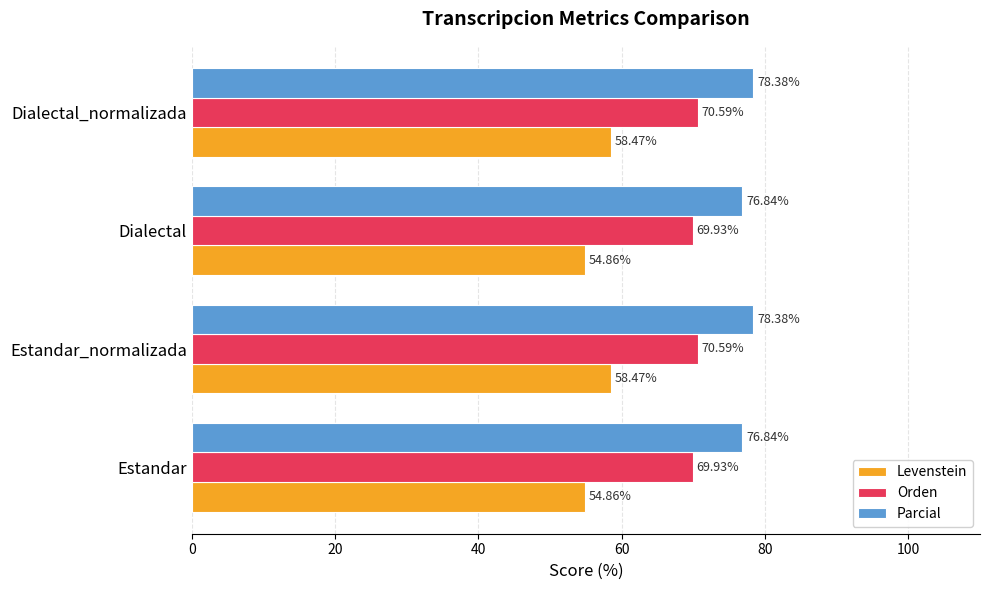

What is the maximum value shown in the chart?

78.4